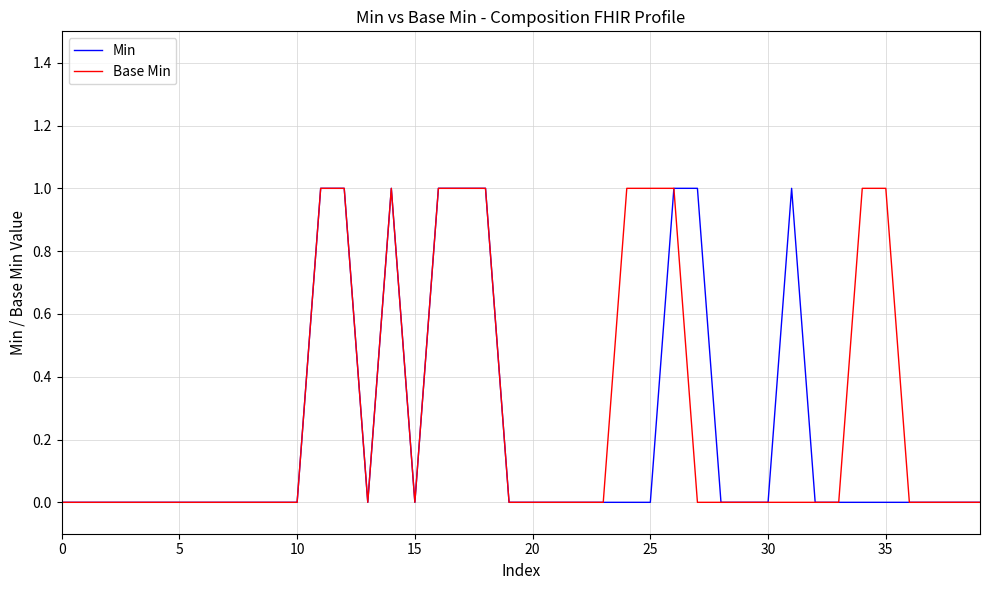

How many distinct data groups are displayed?

2